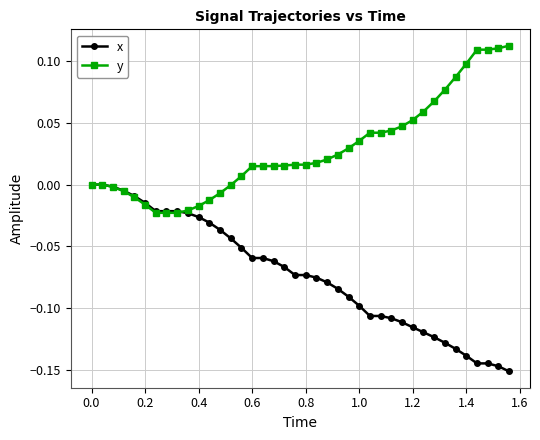

List the series in order of their overall mean, lowest first.

x, y